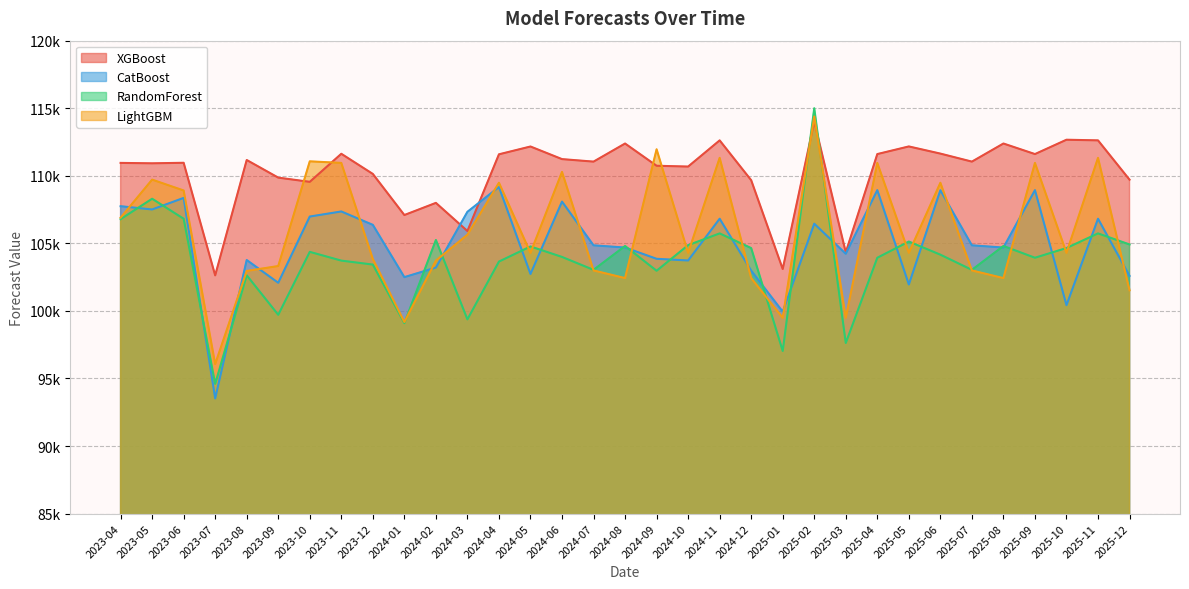

Reading left to right, list all the values displayed in this chart.

XGBoost: 110952.8	110922.4	110962.0	102629.4	111167.6	109863.1	109551.1	111628.1	110136.4	107094.6	107994.2	105911.1	111588.7	112166.5	111233.2	111048.0	112387.5	110741.5	110682.0	112620.2	109672.5	103100.9	114020.3	104337.4	111606.5	112171.1	111641.2	111048.0	112387.5	111606.5	112668.2	112620.2	109711.6
CatBoost: 107747.9	107507.1	108362.3	93521.1	103765.4	102080.3	106982.5	107359.0	106368.3	102497.8	103207.3	107334.2	109168.3	102731.3	108088.8	104852.5	104688.7	103855.2	103731.1	106820.6	102976.9	99944.4	106452.8	104227.9	108937.4	101955.1	108930.0	104852.5	104688.7	108937.4	100424.3	106820.6	102593.3
RandomForest: 106789.7	108300.2	106819.1	94599.6	102635.0	99711.1	104368.7	103721.7	103428.2	99092.6	105248.8	99374.5	103650.7	104769.0	103993.3	103036.8	104803.3	102970.0	104865.9	105734.9	104648.4	97031.7	114998.0	97623.4	103933.6	105132.9	104160.2	103036.8	104803.3	103933.6	104653.7	105734.9	104916.2
LightGBM: 106900.9	109715.3	108911.6	96064.1	102956.9	103319.7	111068.5	110952.4	103841.0	99176.2	103723.3	105637.3	109484.8	104295.0	110285.9	102993.7	102427.7	111961.0	104295.0	111327.0	102427.7	99488.1	114387.2	99488.1	110952.4	104295.0	109484.8	102993.7	102427.7	110952.4	104295.0	111327.0	101526.1